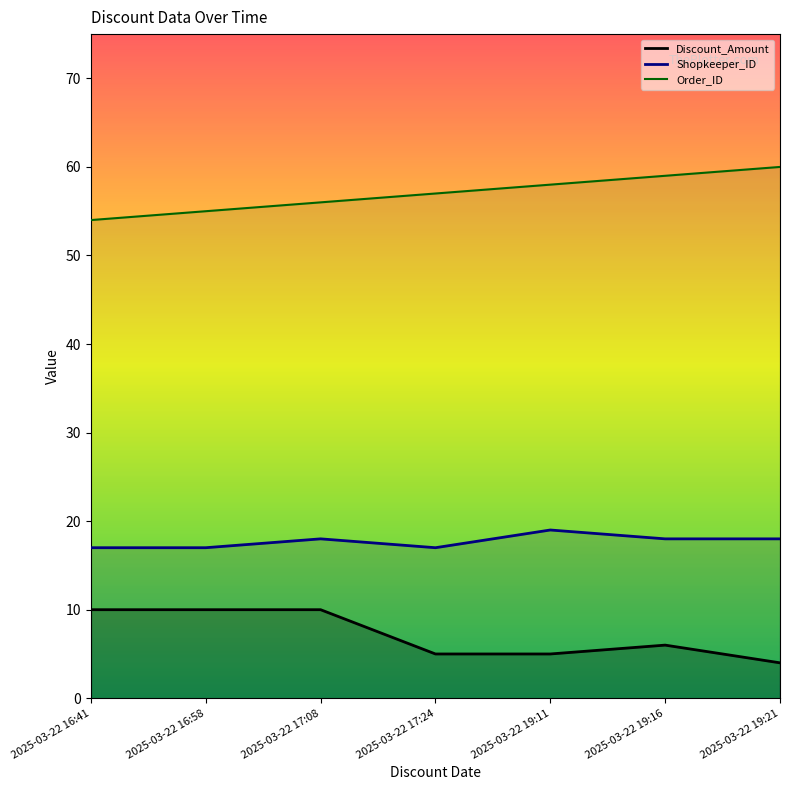

Read the Shopkeeper_ID value at 2025-03-22 17:24.

17